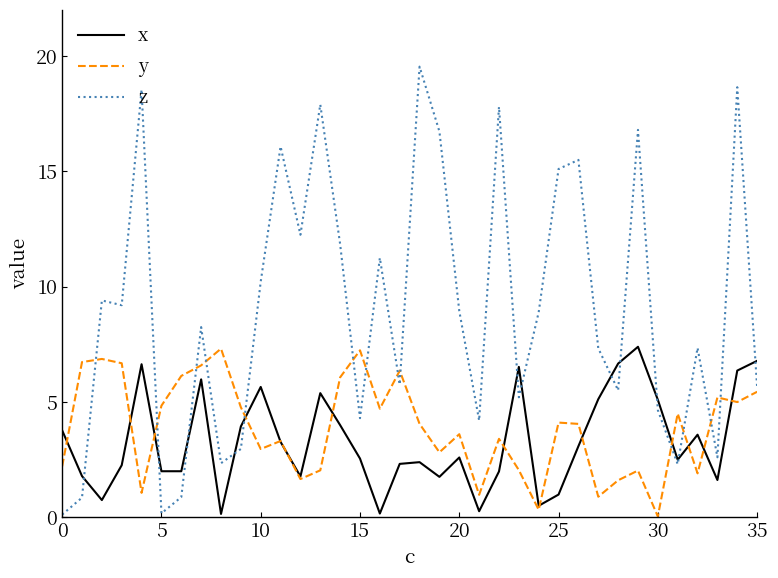

How many times do x and z cross each other?

12